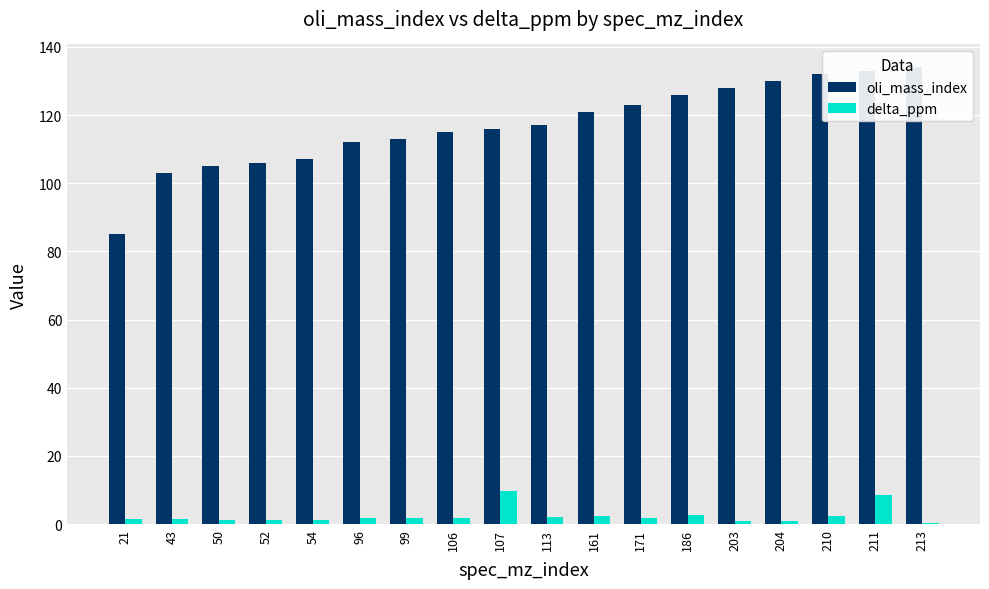

How many groups of bars are there?

18